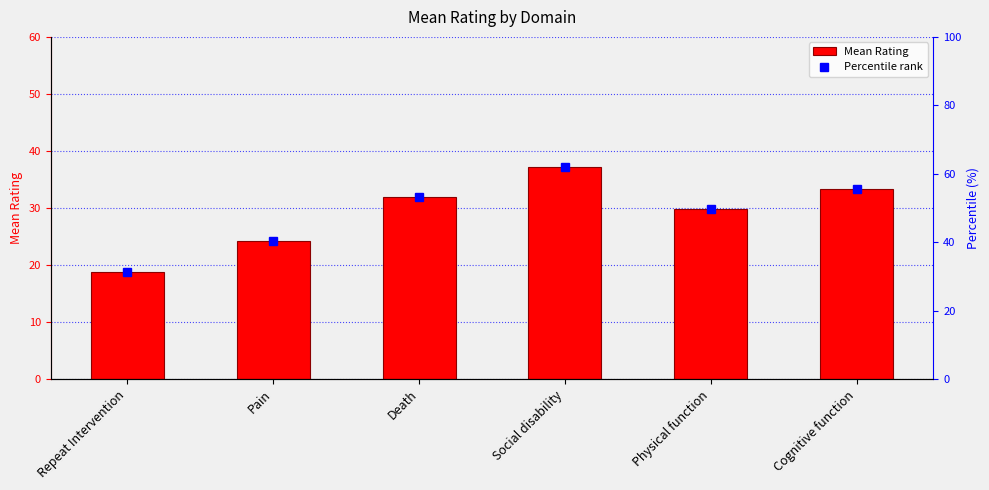

Reading left to right, transcribe all the data shown in this chart.

Repeat Intervention=18.7	Pain=24.1	Death=31.9	Social disability=37.1	Physical function=29.9	Cognitive function=33.3